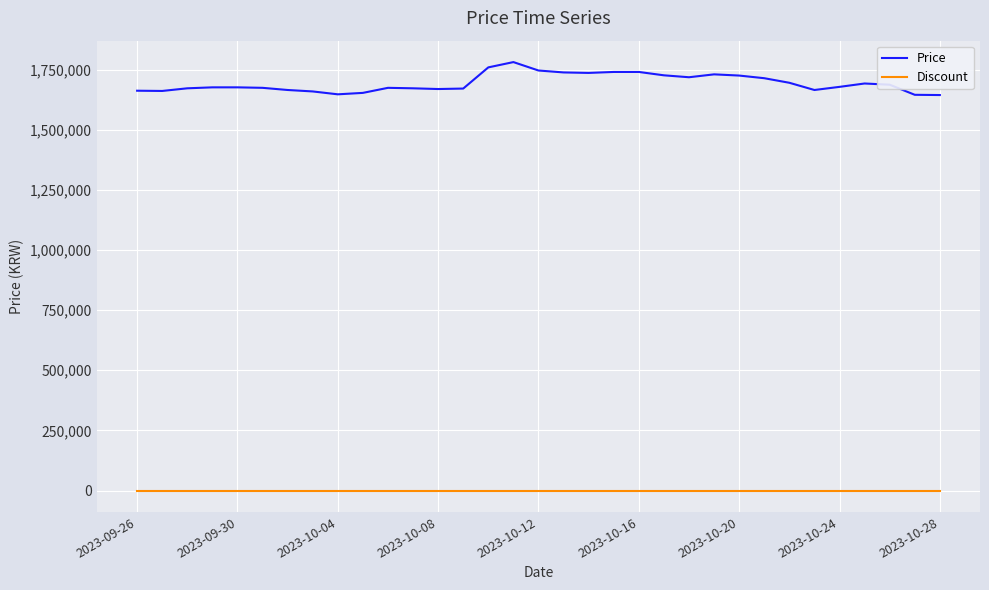

What is the difference between the second highest and second lowest values in the Price series?

114000